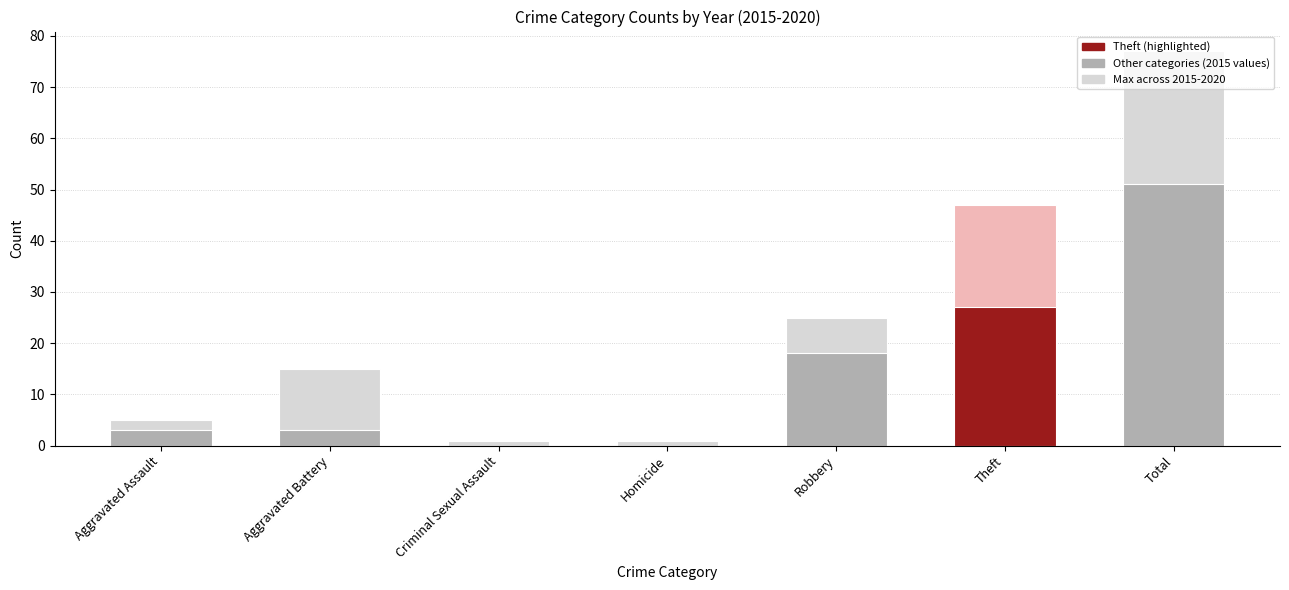

What position from the left is Homicide?

4